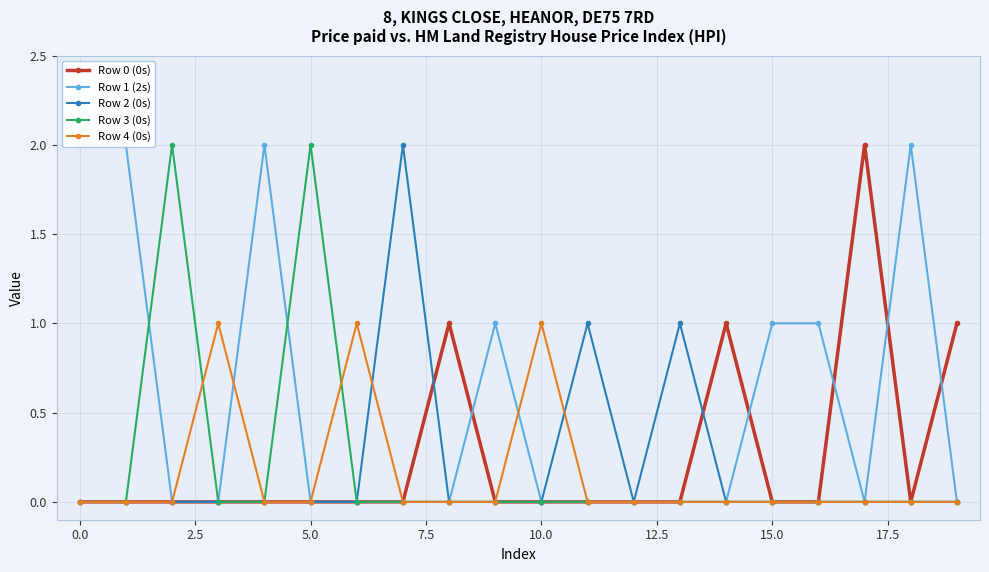

Between 18 and 19, which is larger?

19